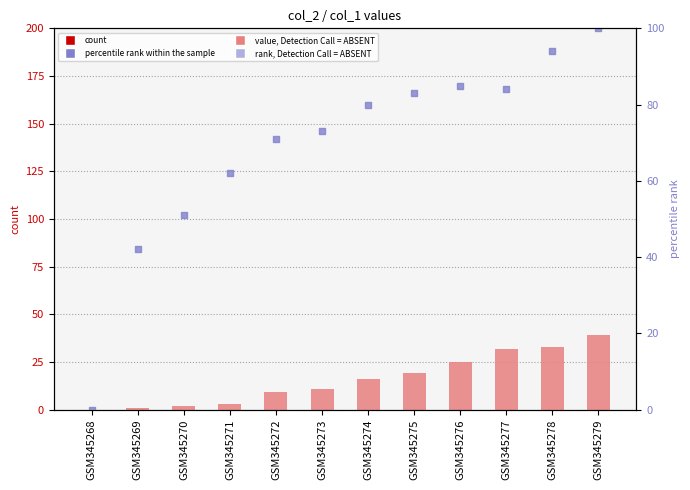

At how many categories does at least one series exceed 17?

11